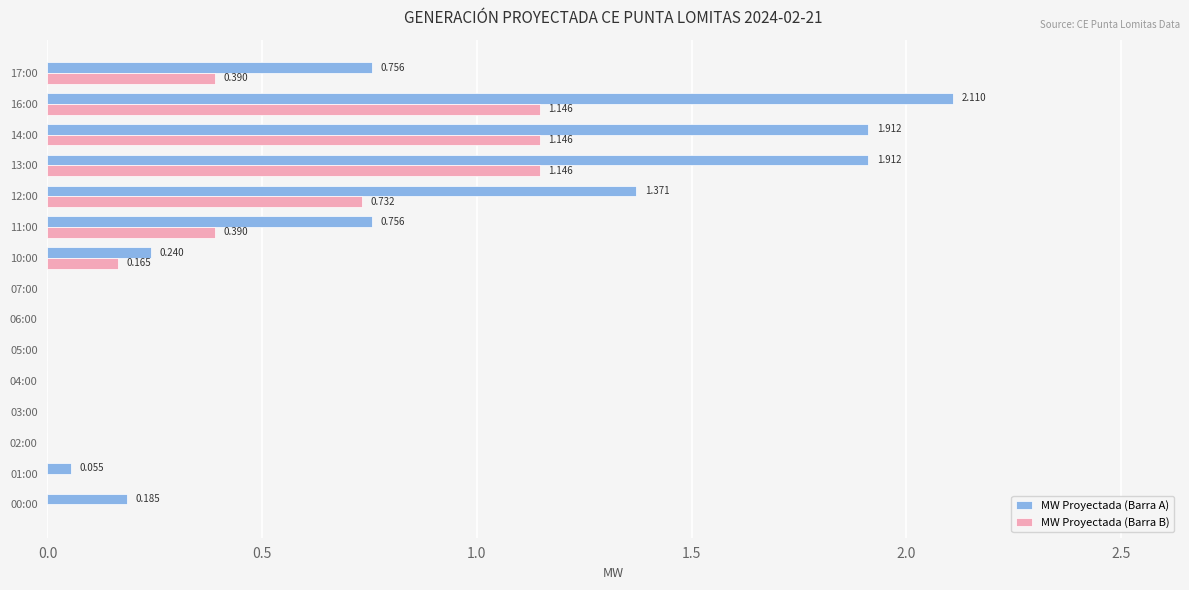

Which series changed the most between 07:00 and 13:00?

MW Proyectada (Barra A)